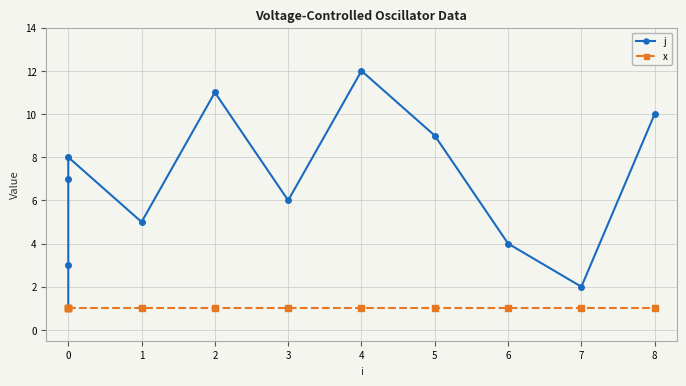

Reading left to right, extract all data points from this chart.

j: 1	3	7	8	5	11	6	12	9	4	2	10
x: 1	1	1	1	1	1	1	1	1	1	1	1